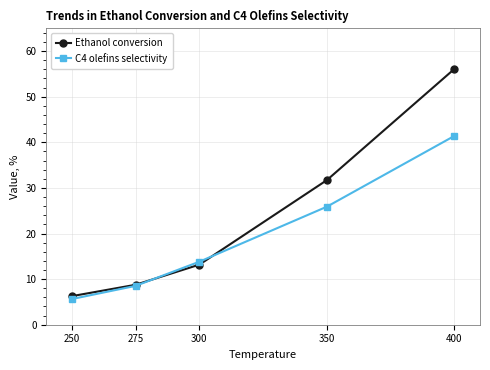

Rank the series by their average value, from lowest to highest.

C4 olefins selectivity, Ethanol conversion